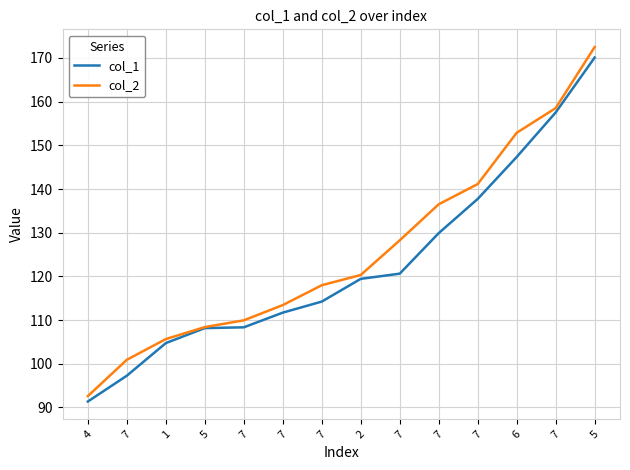

True or false: col_1 and col_2 cross at least once.

False